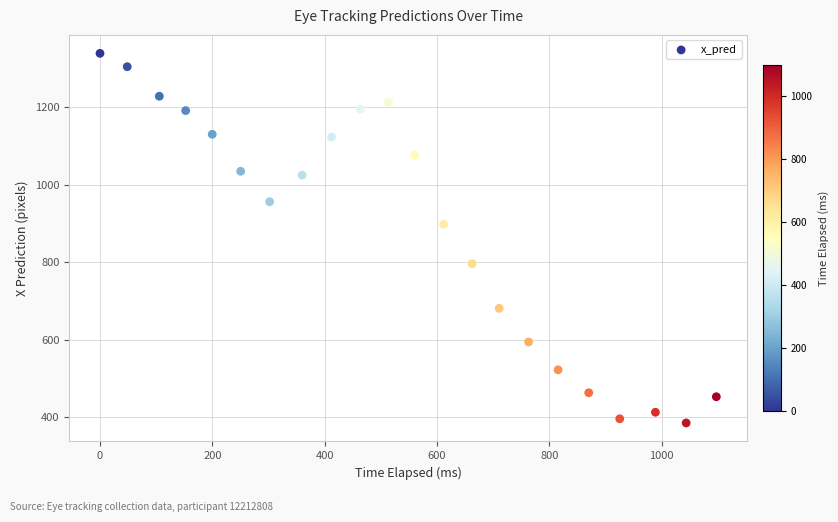

What is the range of X values (max minus min)?

1097.1